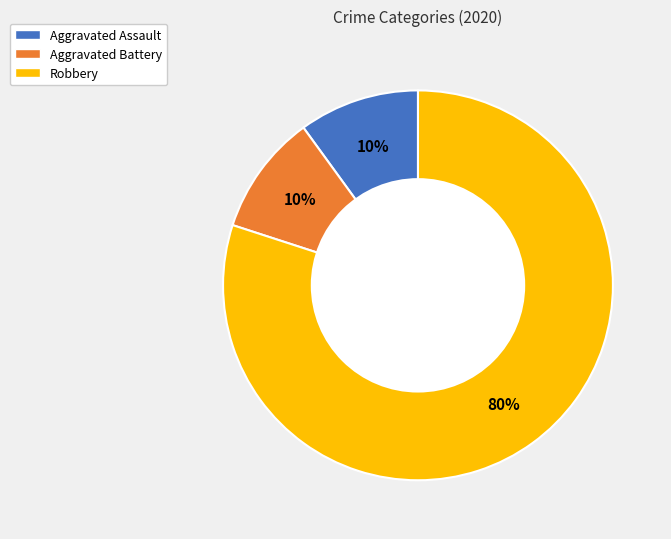

True or false: Robbery accounts for 71% of the total.

False